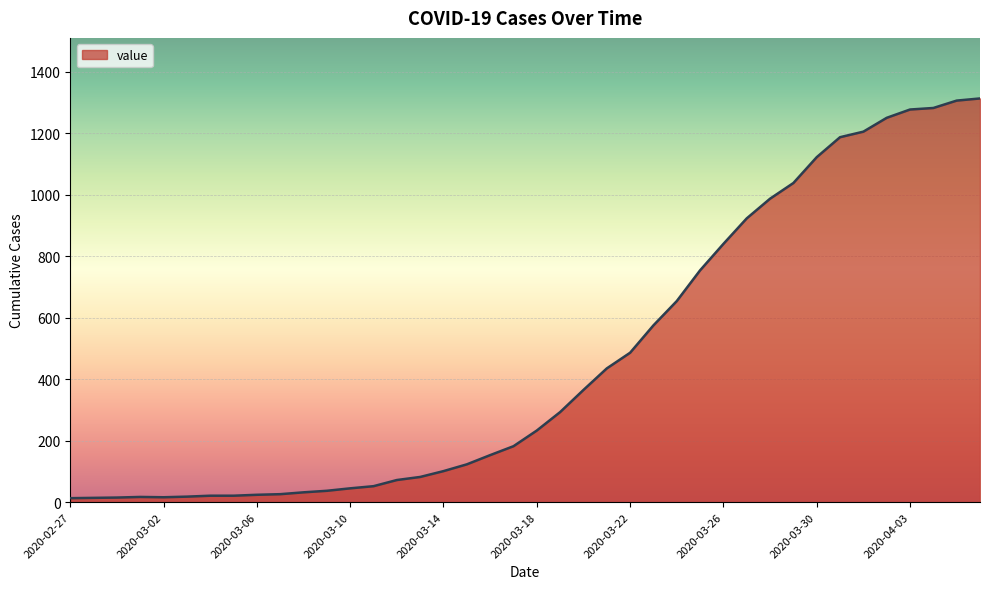

How many lines are shown in the chart?

1